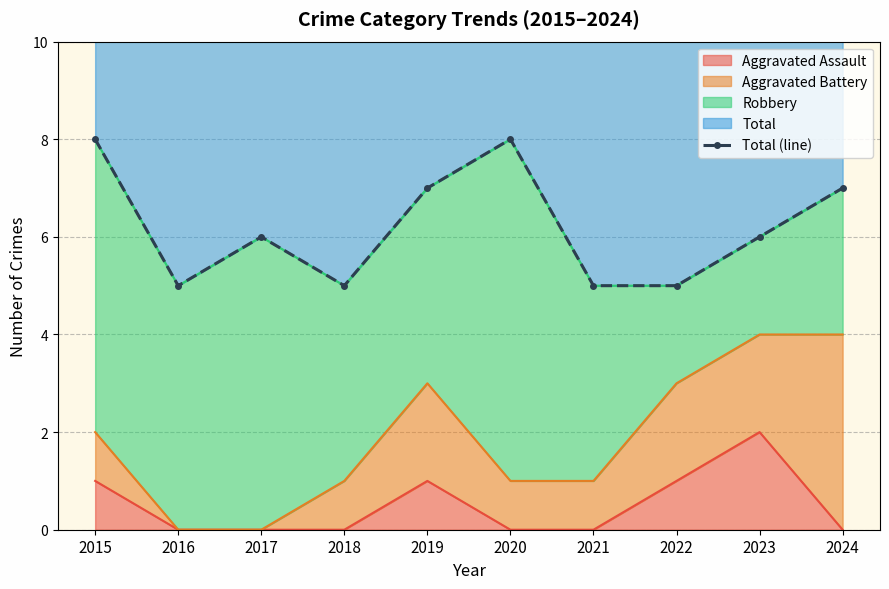

The value at 2015 is 2. True or false?

False